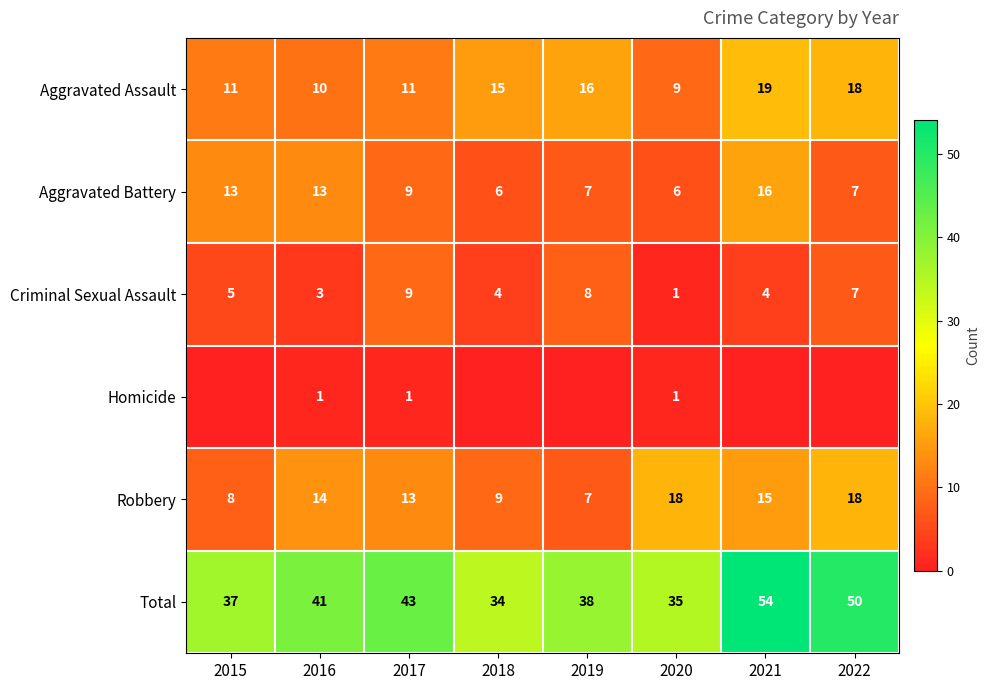

What is the spread (max minus min) of values at 2019?

38